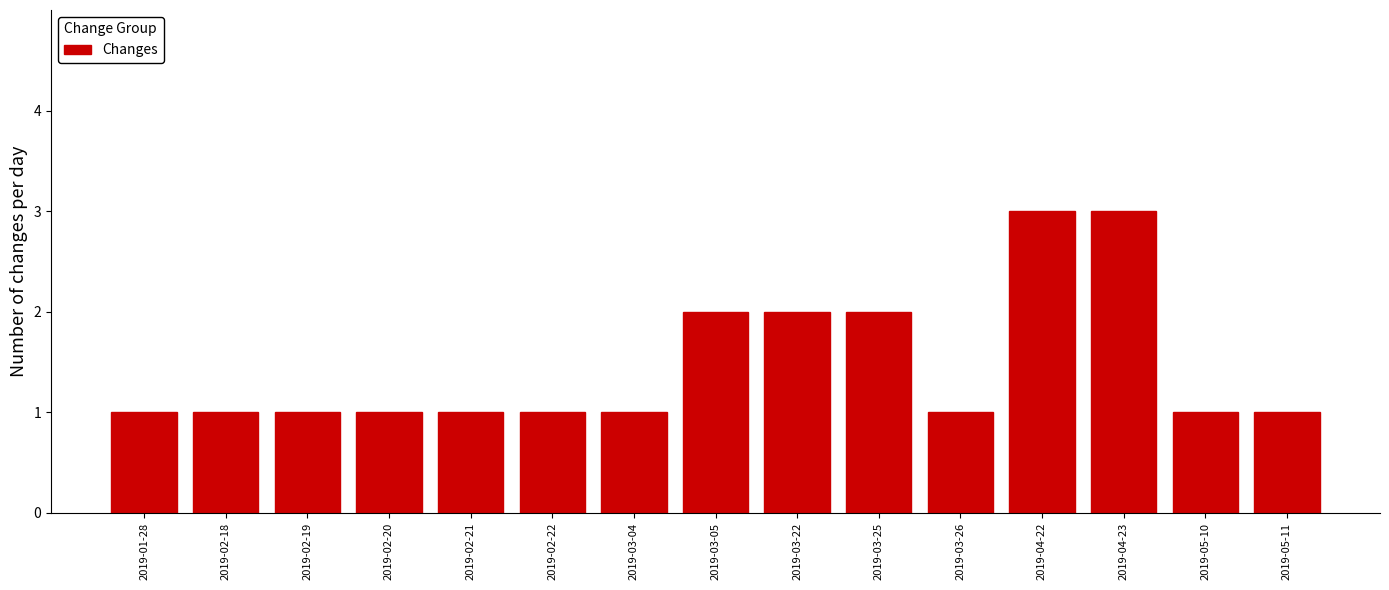

Reading left to right, extract all data points from this chart.

2019-01-28=1	2019-02-18=1	2019-02-19=1	2019-02-20=1	2019-02-21=1	2019-02-22=1	2019-03-04=1	2019-03-05=2	2019-03-22=2	2019-03-25=2	2019-03-26=1	2019-04-22=3	2019-04-23=3	2019-05-10=1	2019-05-11=1